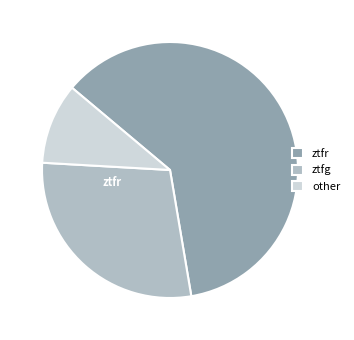

Which category has the biggest portion of the pie?

ztfr